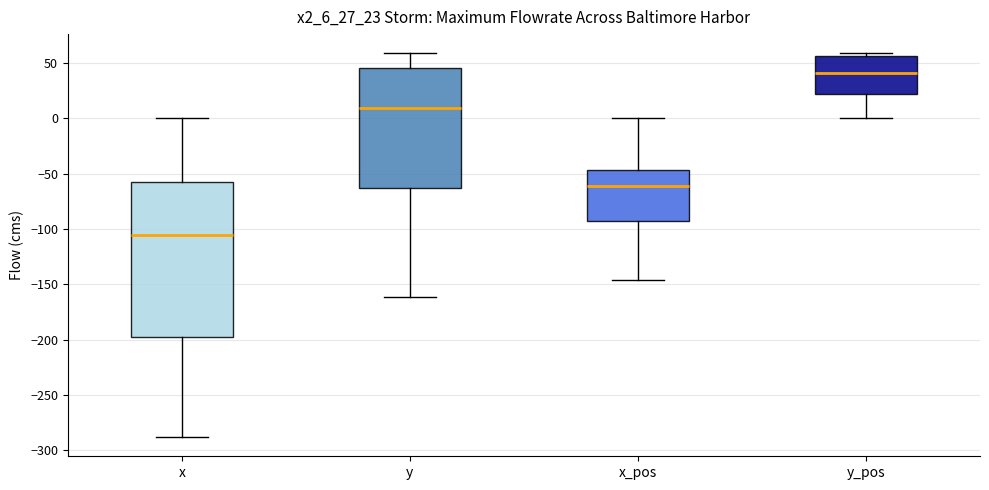

Which box's median line is the lowest?

x